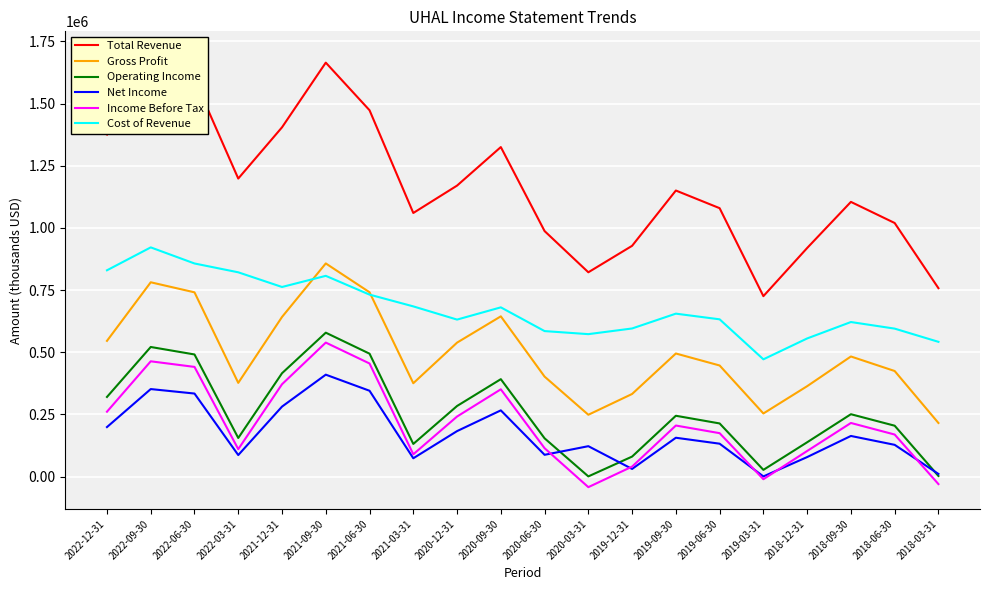

True or false: Operating Income and Gross Profit cross at least once.

False